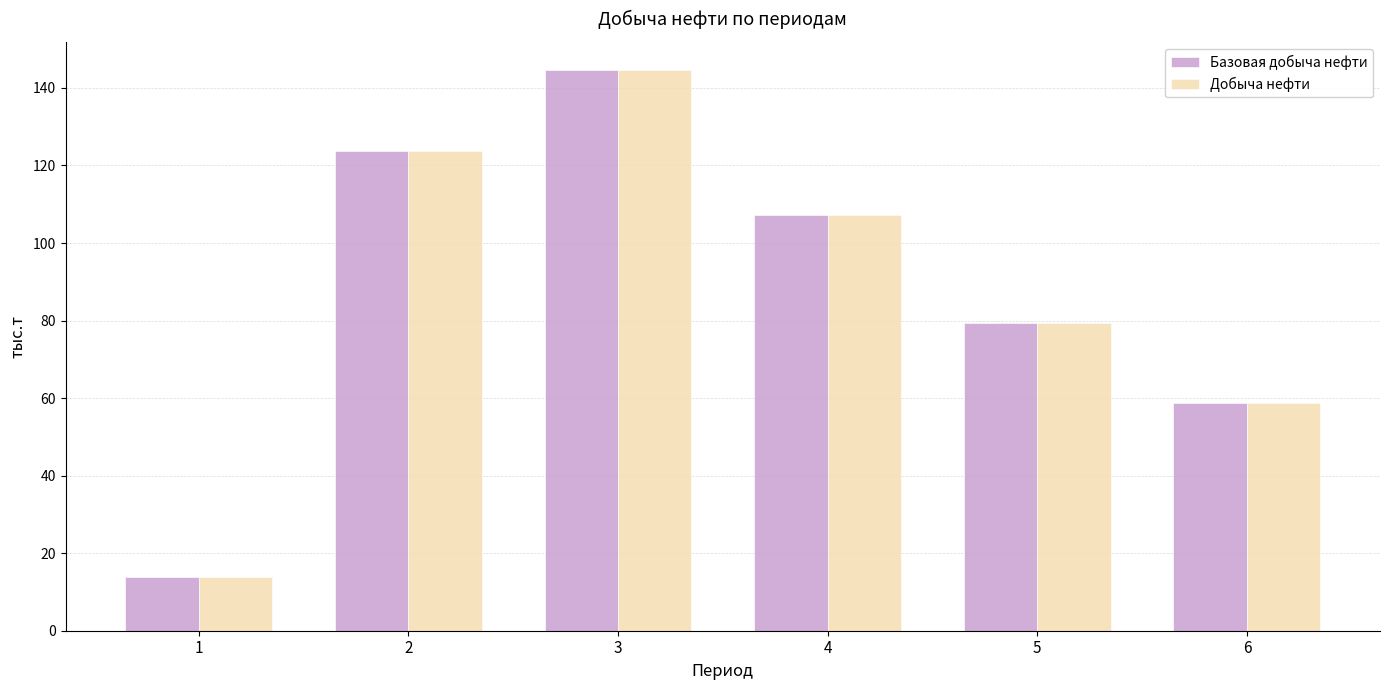

Which category has the lowest value in the Добыча нефти series?

1